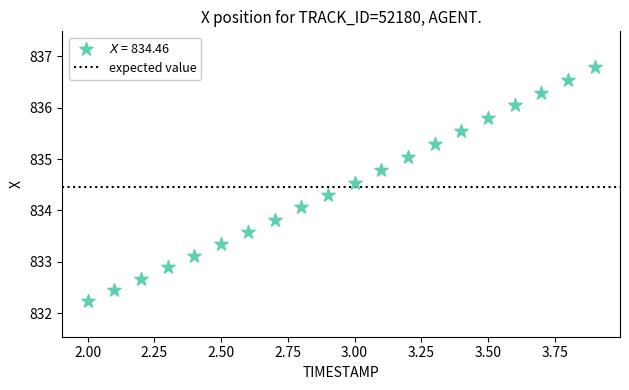

What is the range of Y values (max minus min)?

4.6